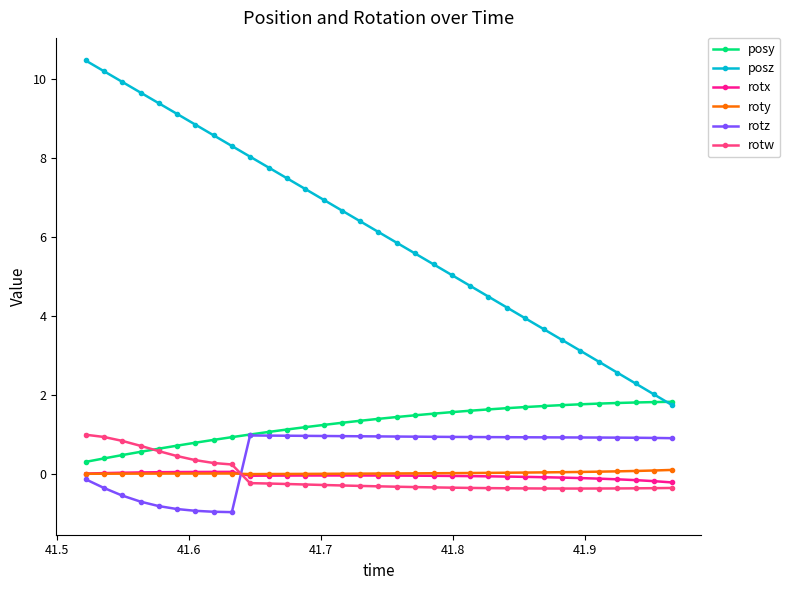

True or false: roty and posy cross at least once.

False